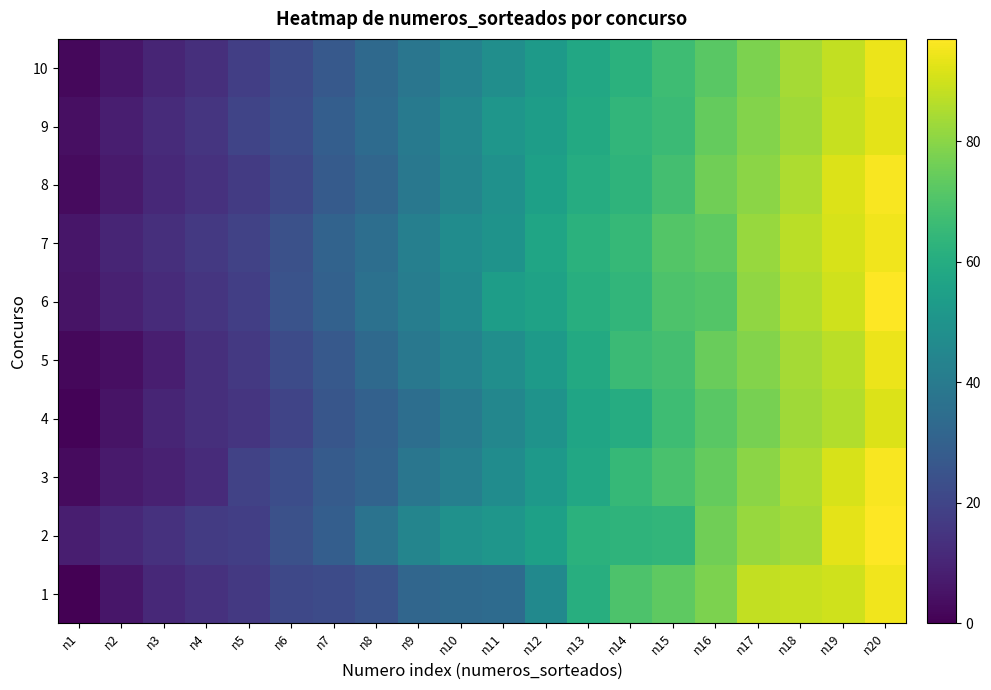

Which has a higher value, n19 or n10?

n19